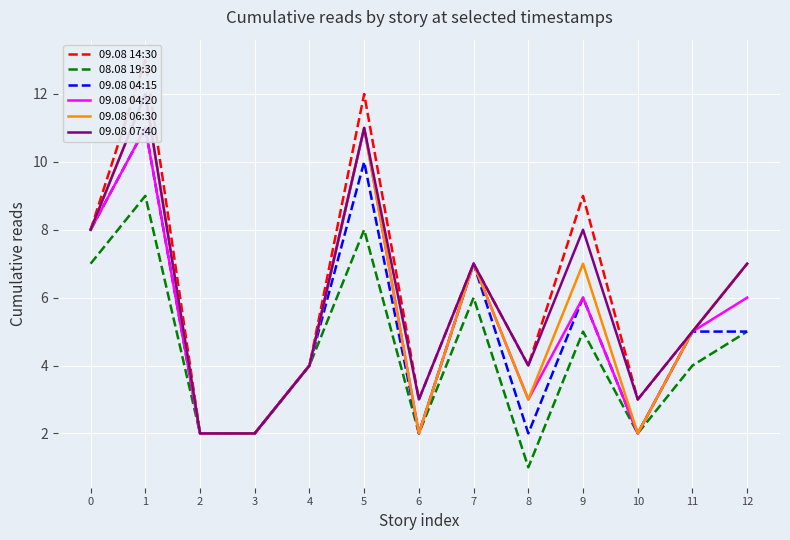

How many distinct data groups are displayed?

6